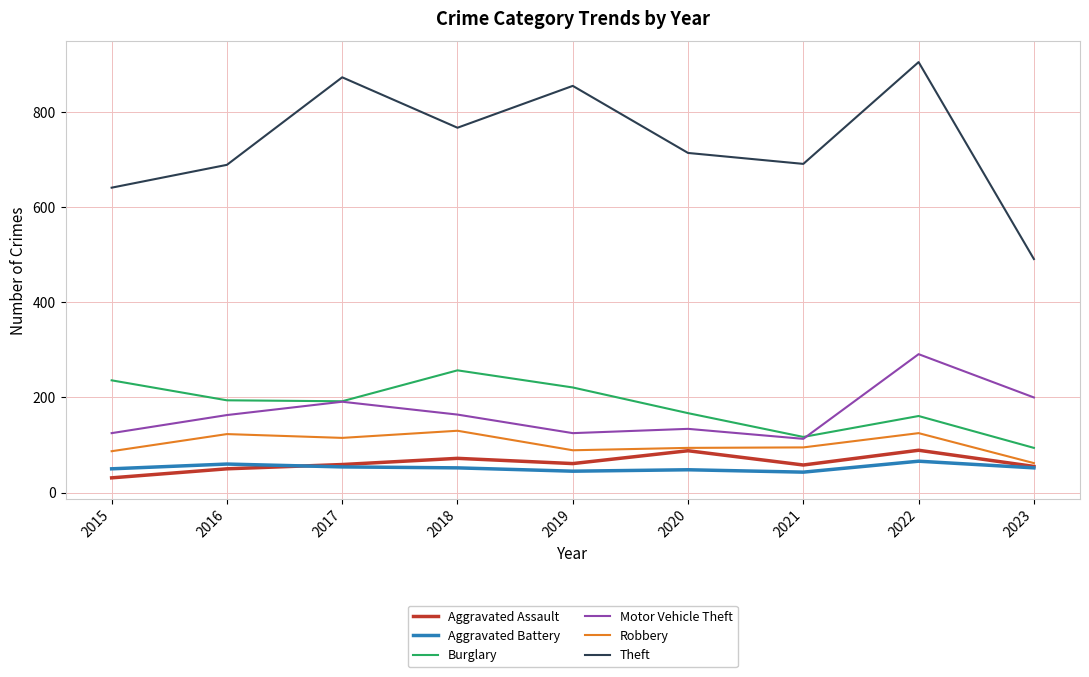

Is it true that Aggravated Assault equals 16 at 2019?

False